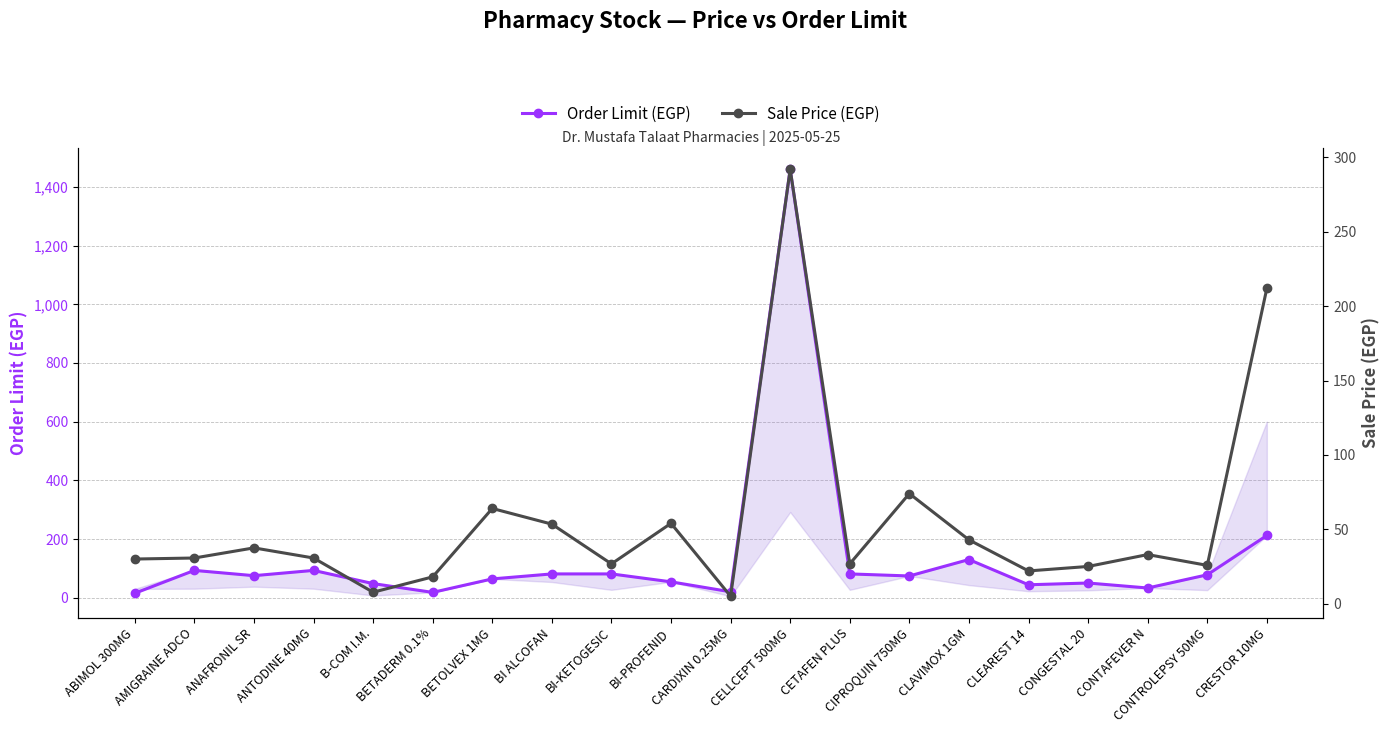

At how many categories does at least one series exceed 1241?

1